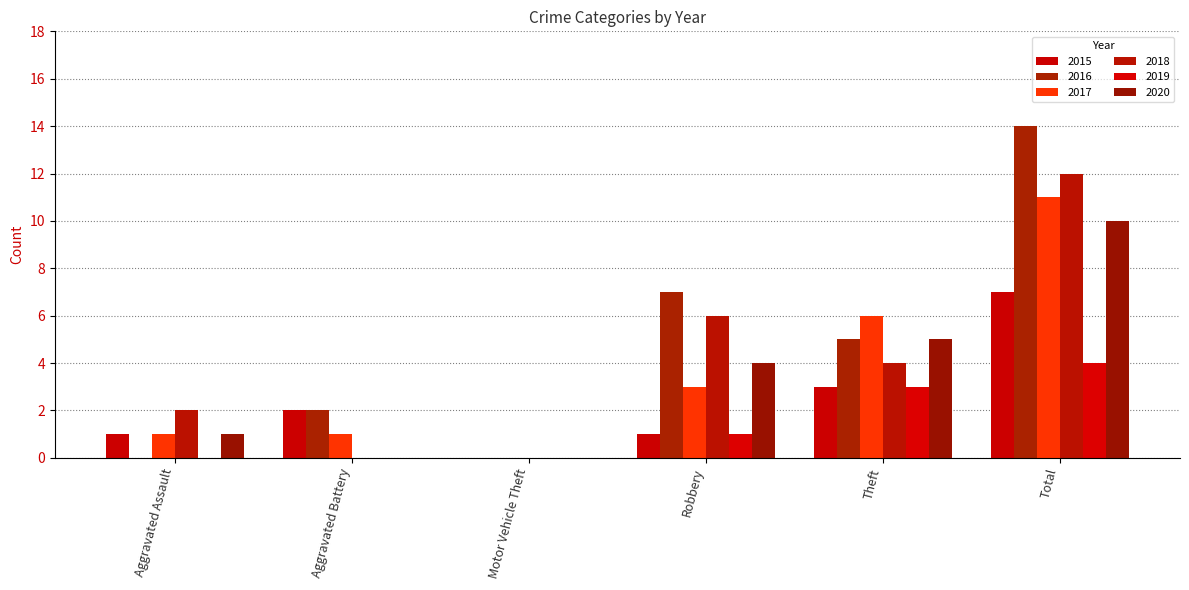

Reading left to right, extract all data points from this chart.

2015: Aggravated Assault=1	Aggravated Battery=2	Motor Vehicle Theft=0	Robbery=1	Theft=3	Total=7
2016: Aggravated Assault=0	Aggravated Battery=2	Motor Vehicle Theft=0	Robbery=7	Theft=5	Total=14
2017: Aggravated Assault=1	Aggravated Battery=1	Motor Vehicle Theft=0	Robbery=3	Theft=6	Total=11
2018: Aggravated Assault=2	Aggravated Battery=0	Motor Vehicle Theft=0	Robbery=6	Theft=4	Total=12
2019: Aggravated Assault=0	Aggravated Battery=0	Motor Vehicle Theft=0	Robbery=1	Theft=3	Total=4
2020: Aggravated Assault=1	Aggravated Battery=0	Motor Vehicle Theft=0	Robbery=4	Theft=5	Total=10